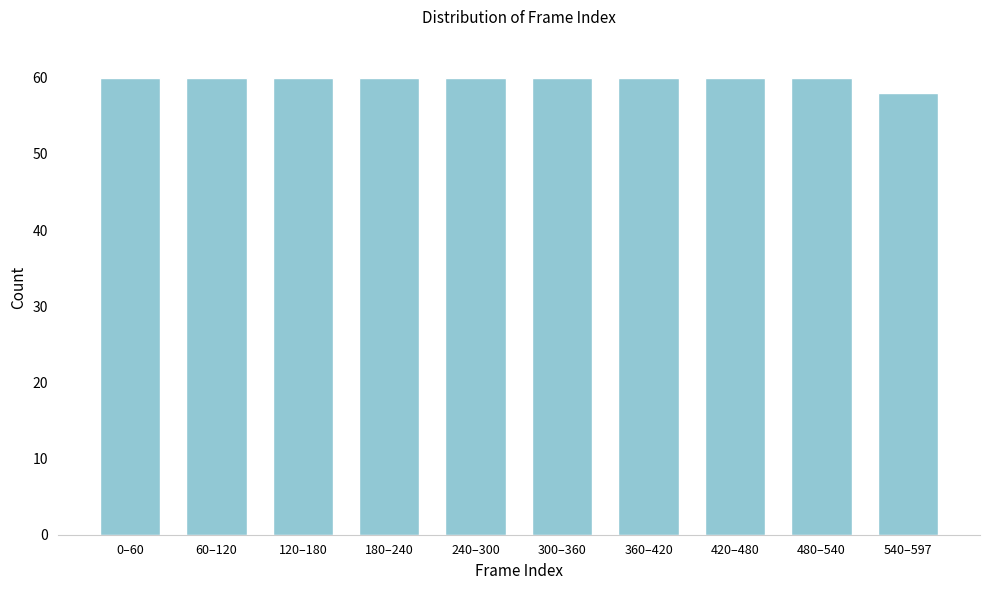

Reading left to right, transcribe all the data shown in this chart.

0–60=60	60–120=60	120–180=60	180–240=60	240–300=60	300–360=60	360–420=60	420–480=60	480–540=60	540–597=58